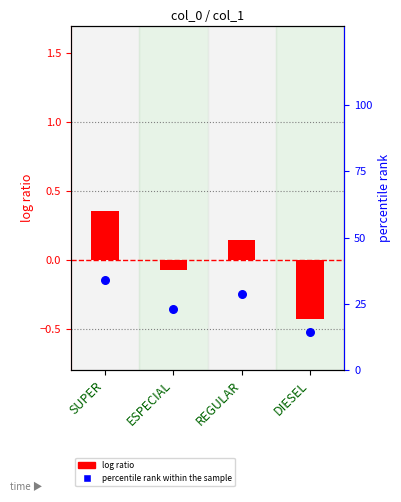

Which series has the largest total across all categories?

percentile rank within the sample